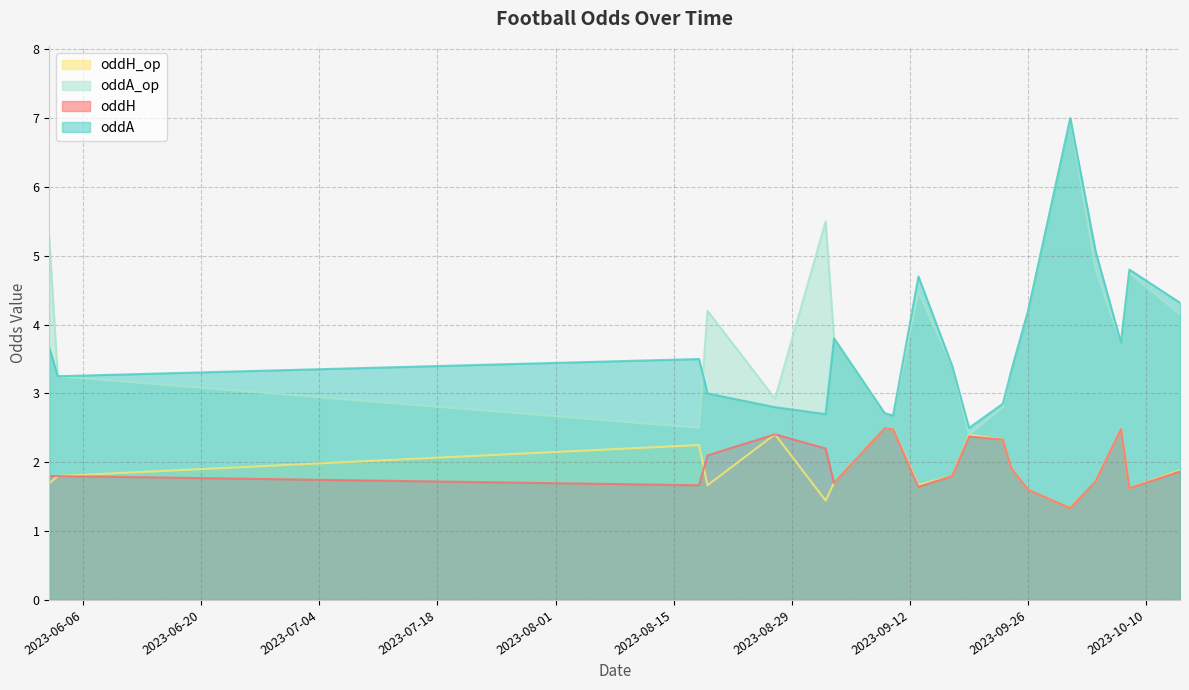

Where is the first local minimum for oddH_op?

2